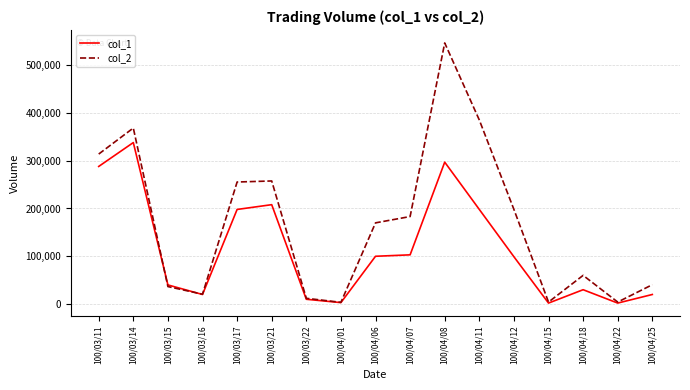

How many distinct data groups are displayed?

2